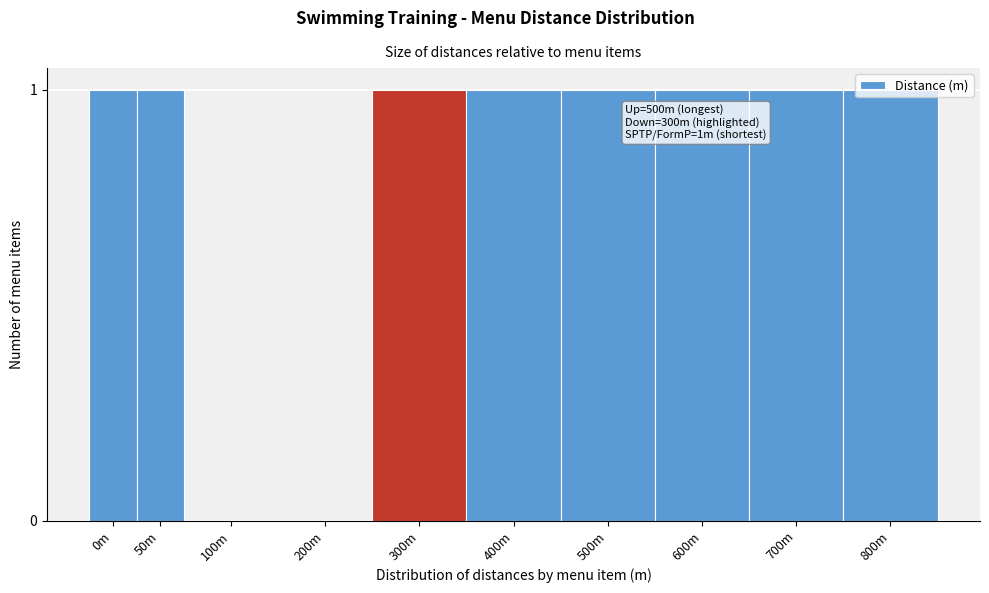

Approximately how many times larger is the value at 50m compared to 800m?

1.0